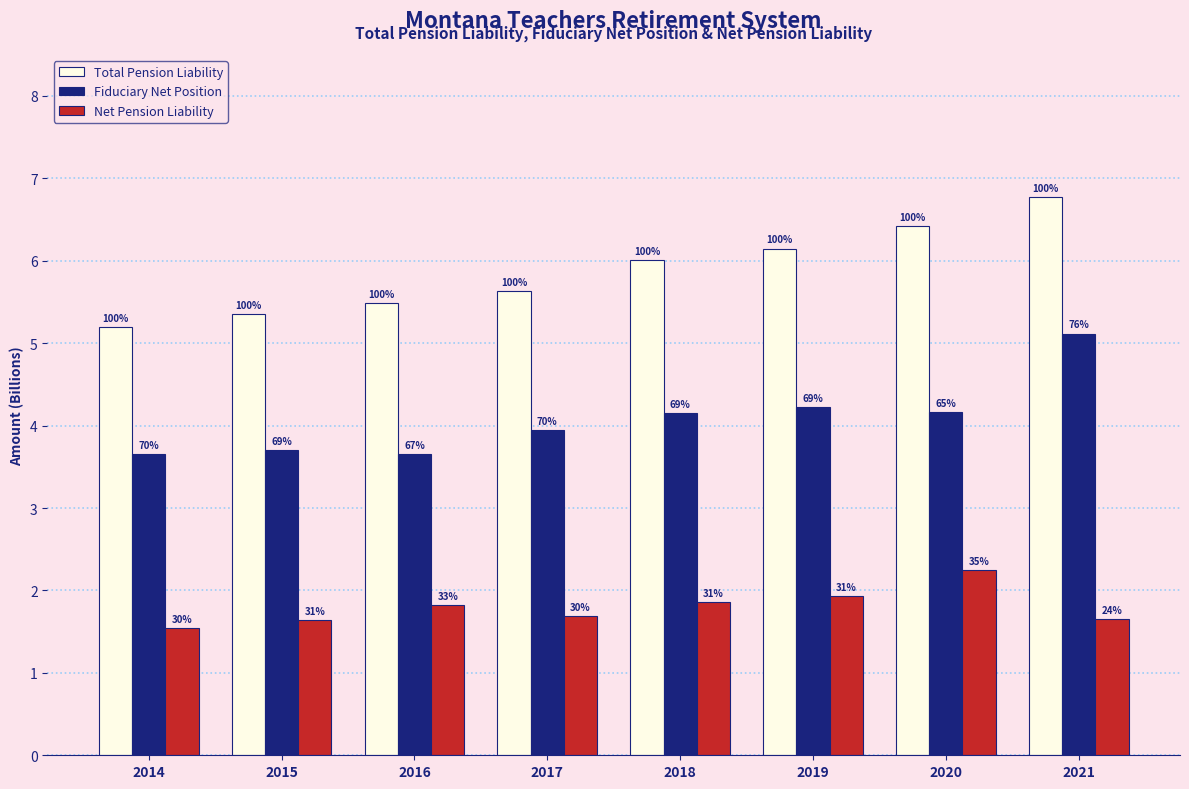

What are all the series names shown in the legend?

Total Pension Liability, Fiduciary Net Position, Net Pension Liability